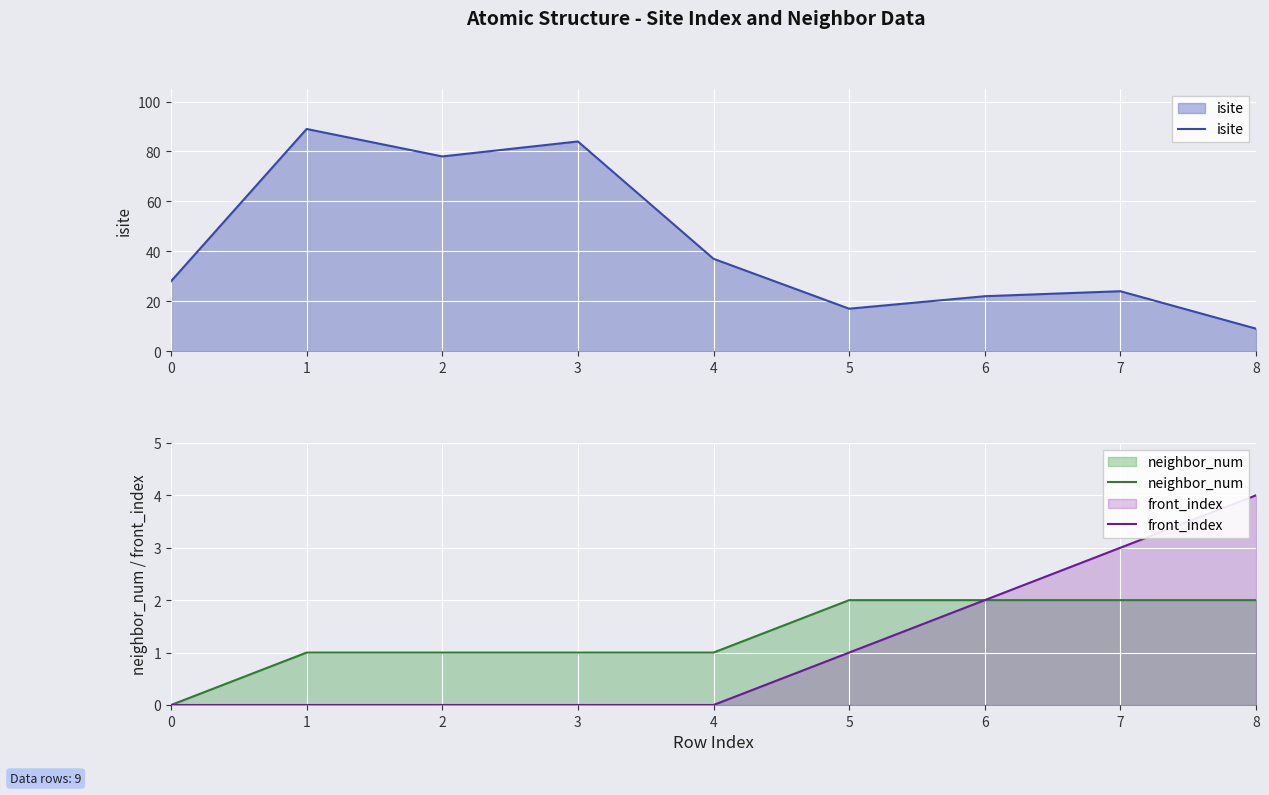

What is the average value of the isite series?

43